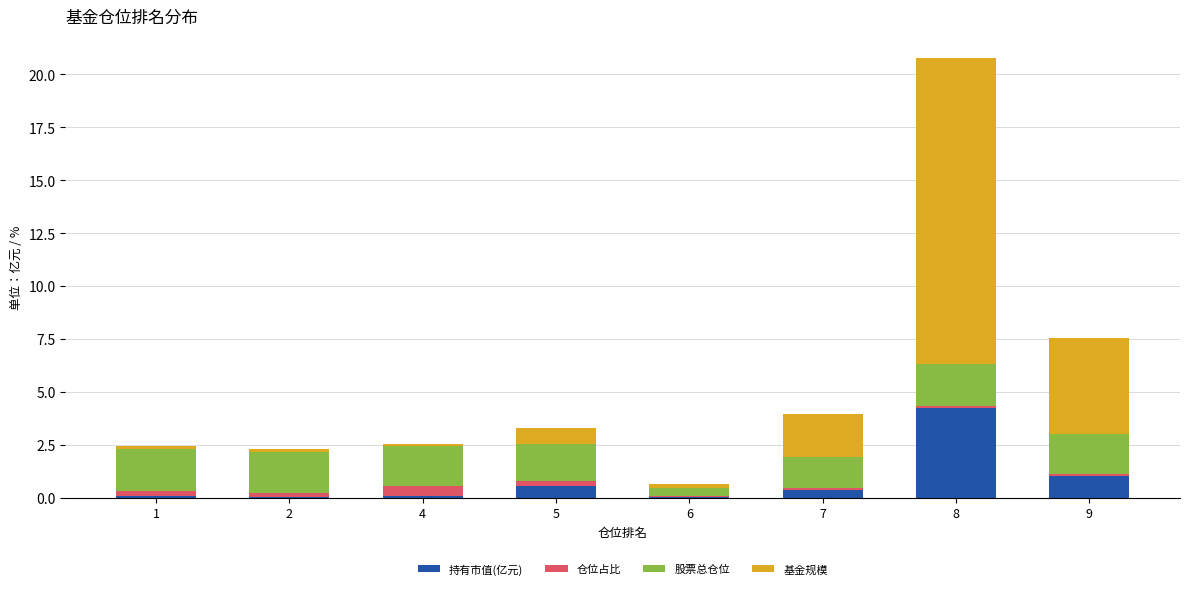

At which label does 持有市值(亿元) reach its peak?

8